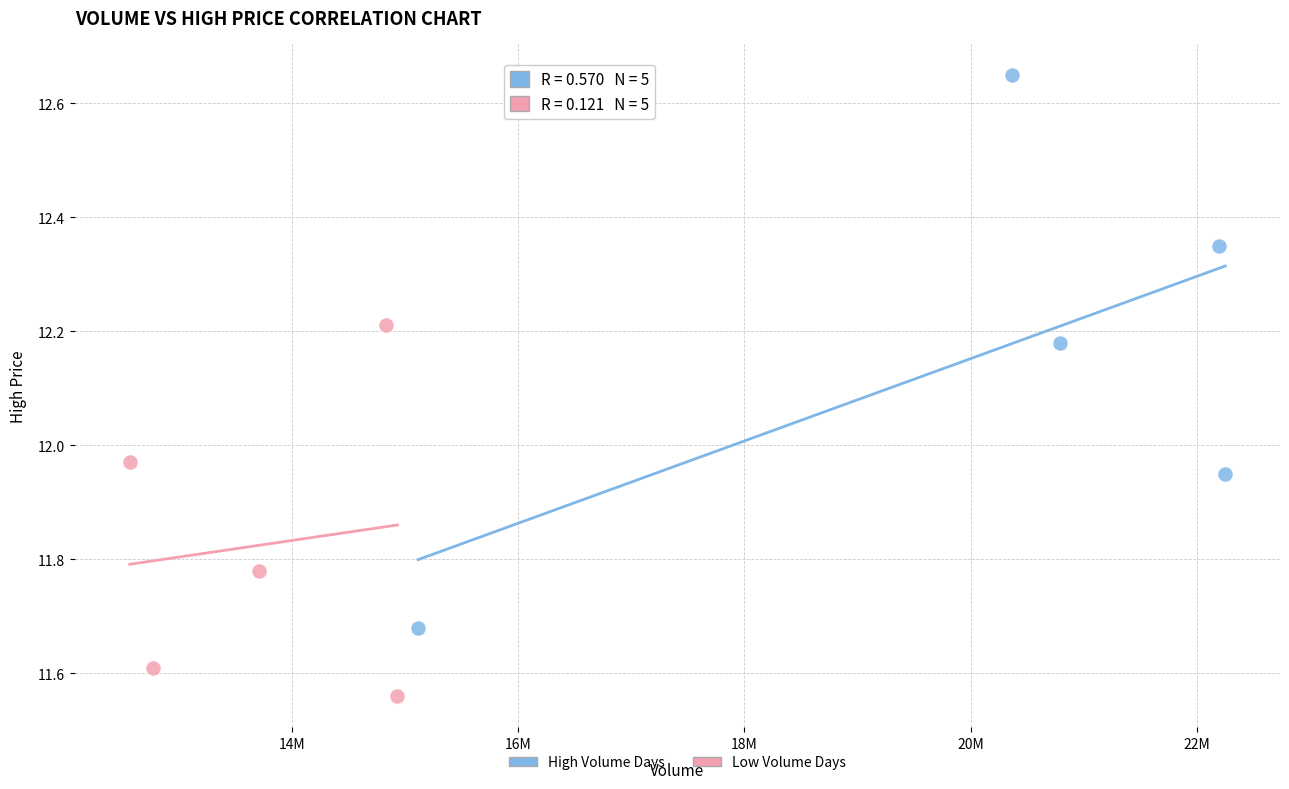

Which series reaches the minimum Y coordinate?

Low Volume Days